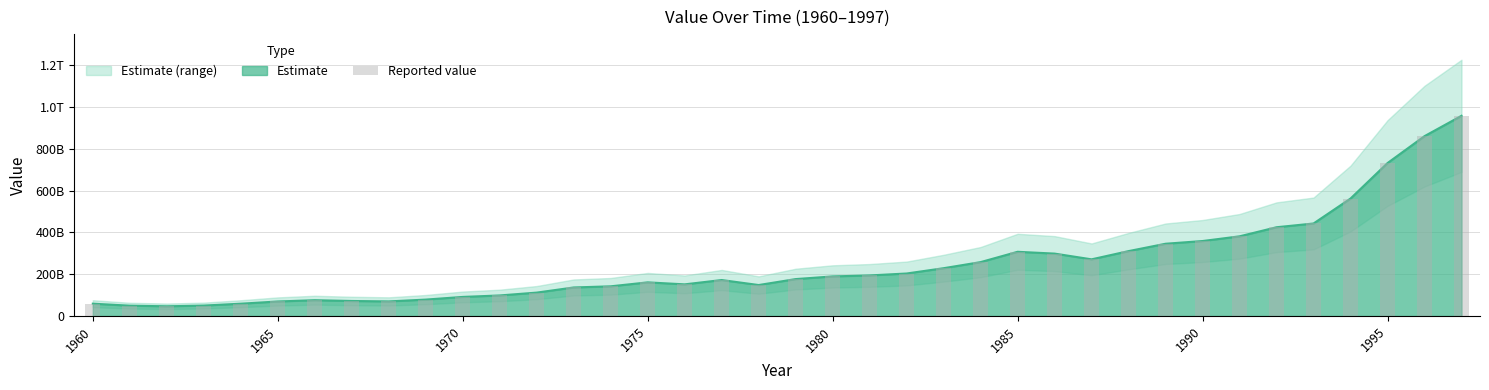

How many values exceed 176856525405?

19